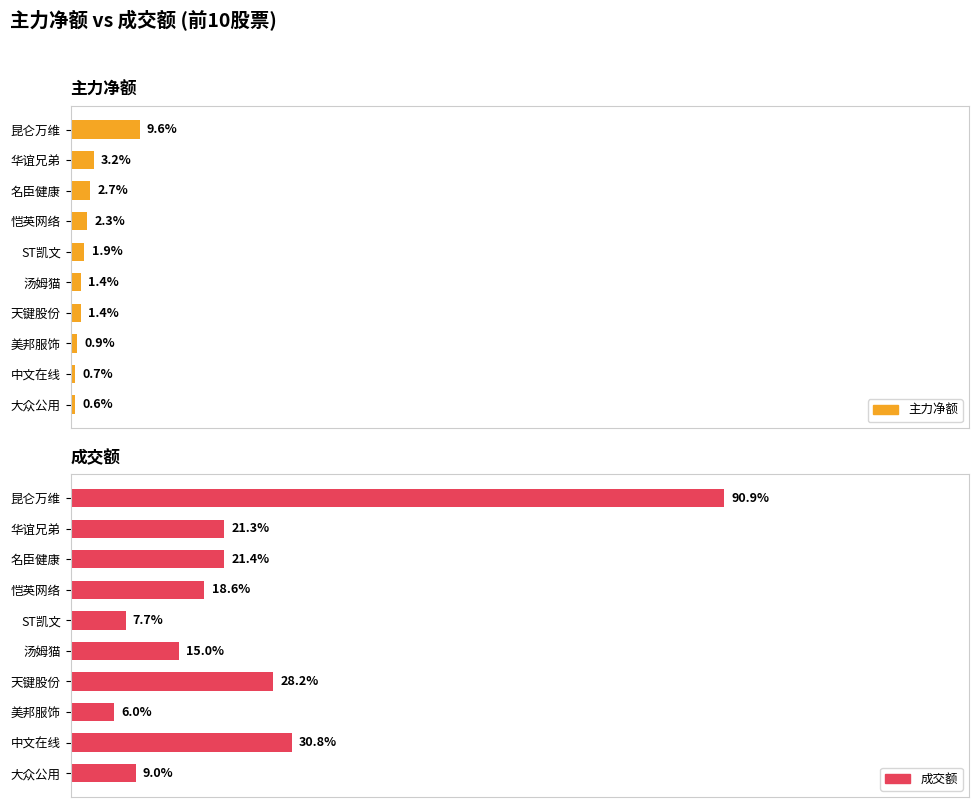

Does the chart contain any negative values?

No